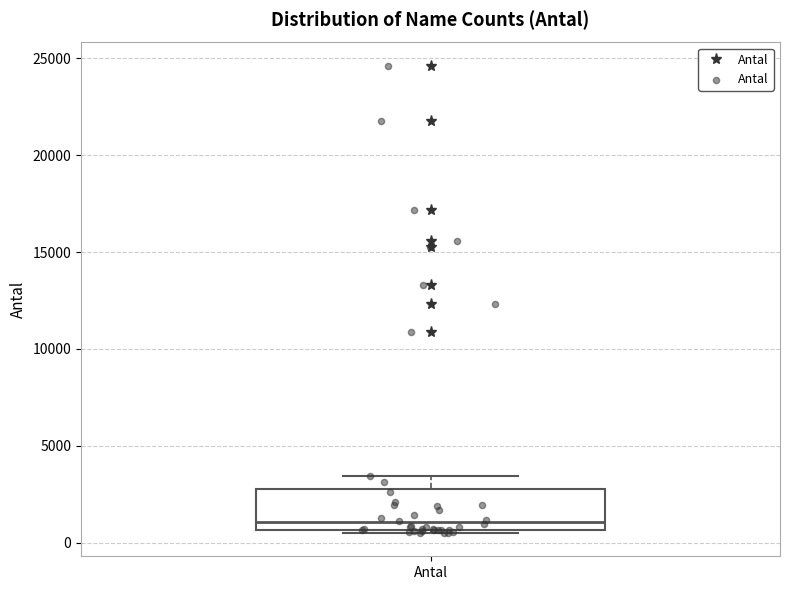

Transcribe this box plot: give where the median line is, the range the box spans, and where the two whiskers end, as read against the y-axis. The values are not printed on the chart, so give them approximately, as read against the axis.

median 1000, box 500 to 3000, whiskers 500 to 3500